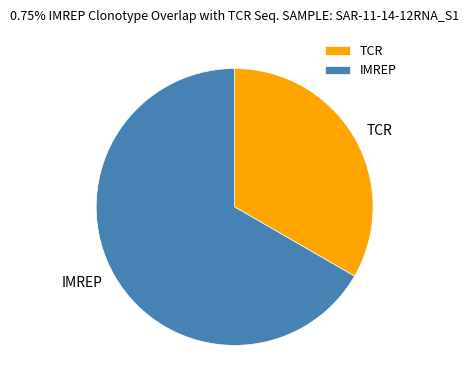

Does any single category account for the majority?

Yes